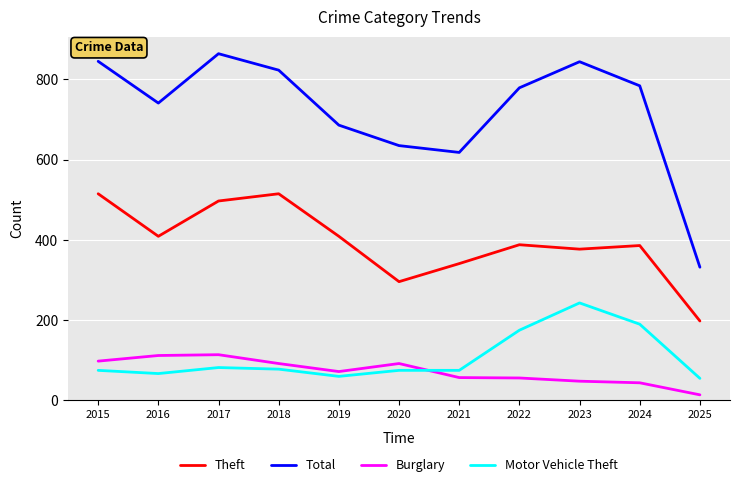

At which label does Total first exceed 779?

2015